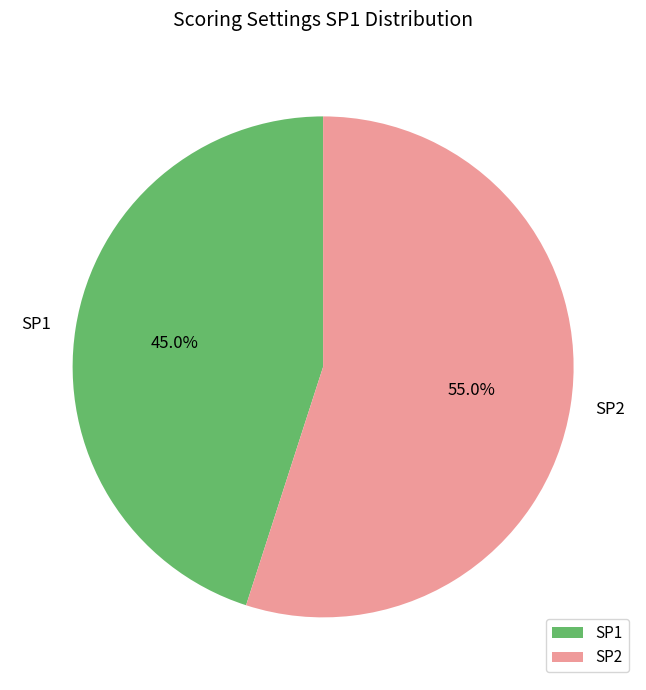

To the nearest percent, what is the average slice percentage?

50%